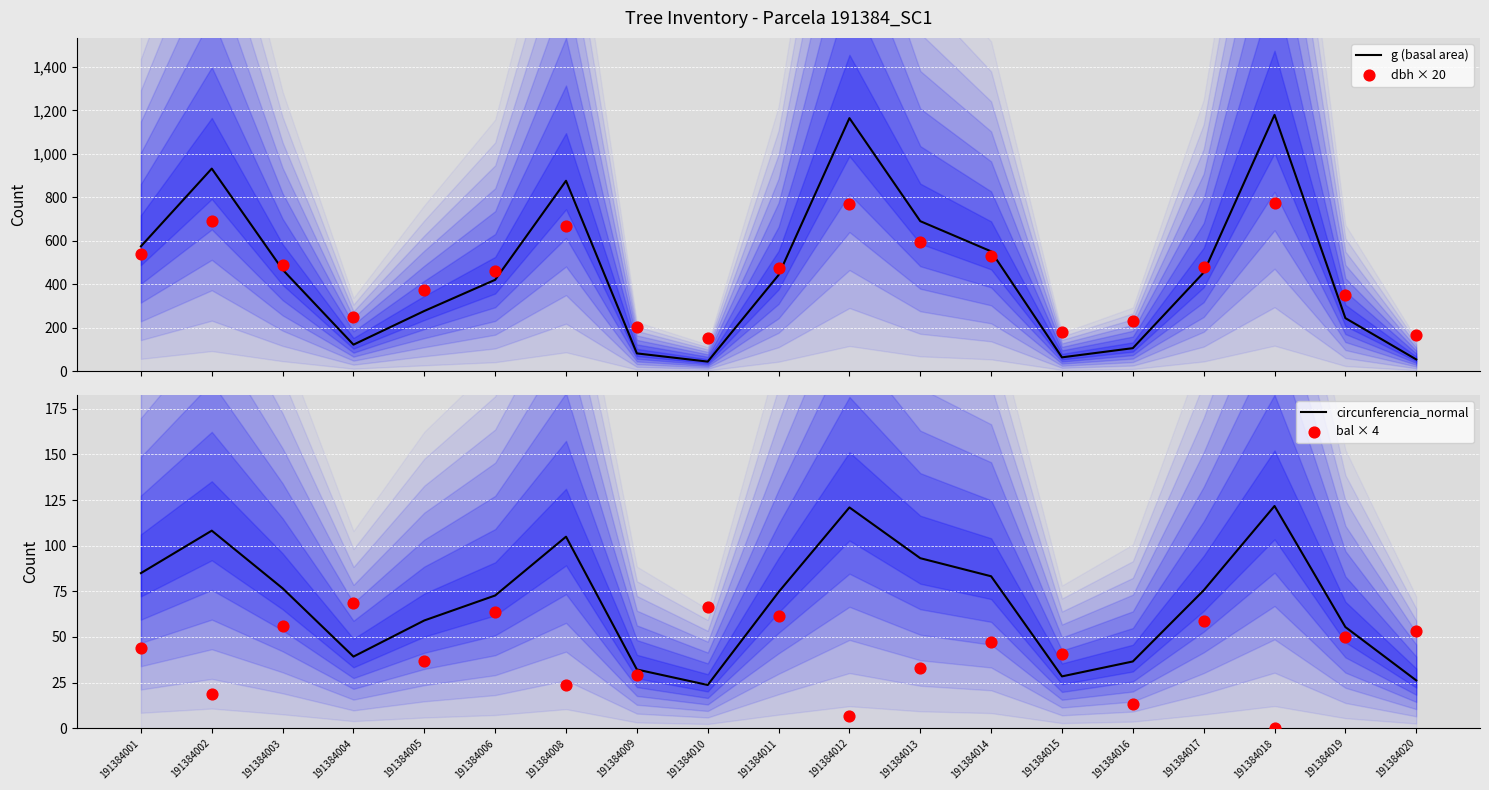

What is the total value across all series at 191384018?

2076.1